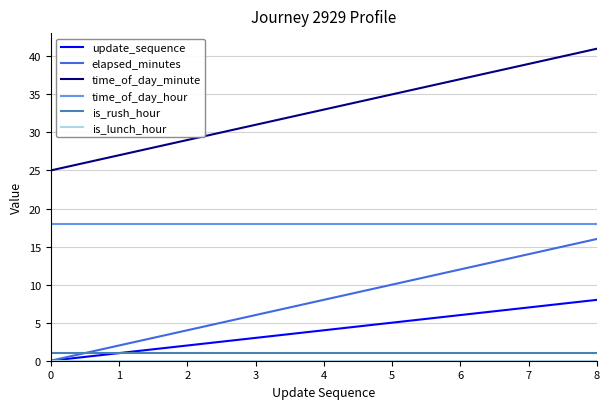

Is it true that time_of_day_minute equals 68 at 7?

False